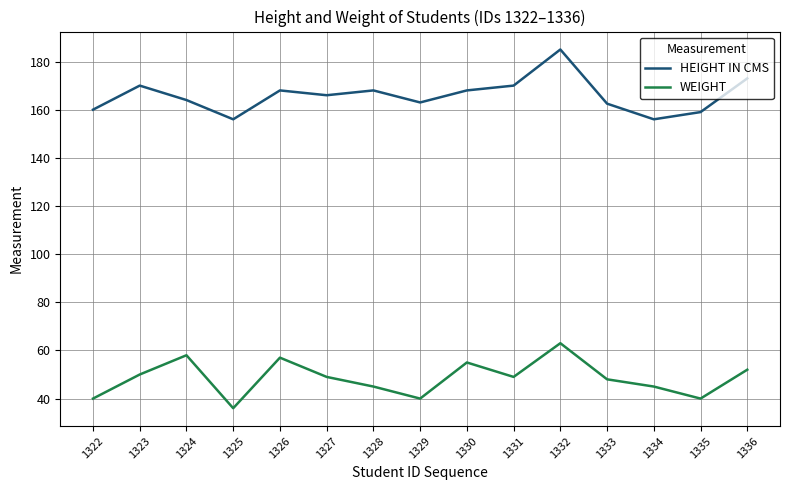

Which category has the highest value across all series?

1332